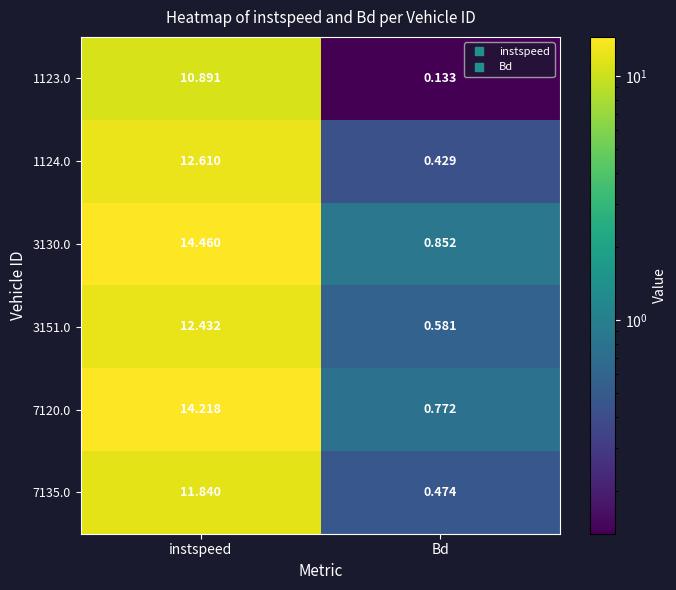

Where is 7120.0 nearest to the value 7?

Bd